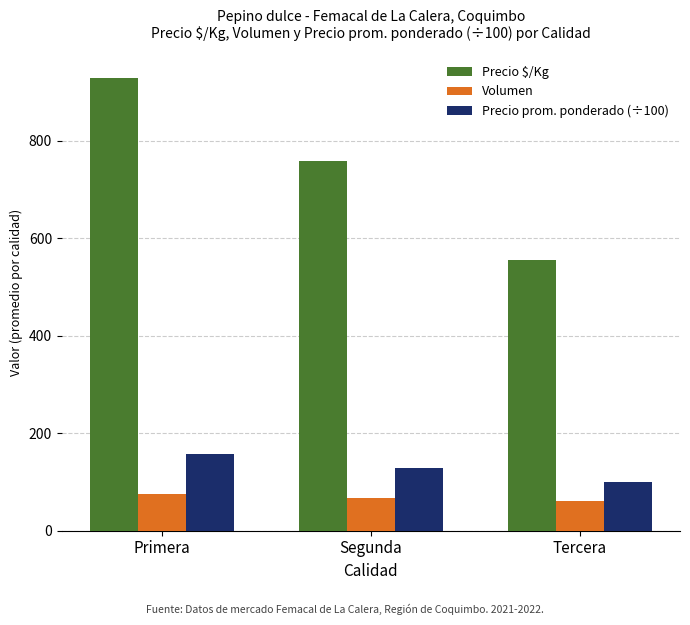

Which series has the largest range (max minus min)?

Precio $/Kg